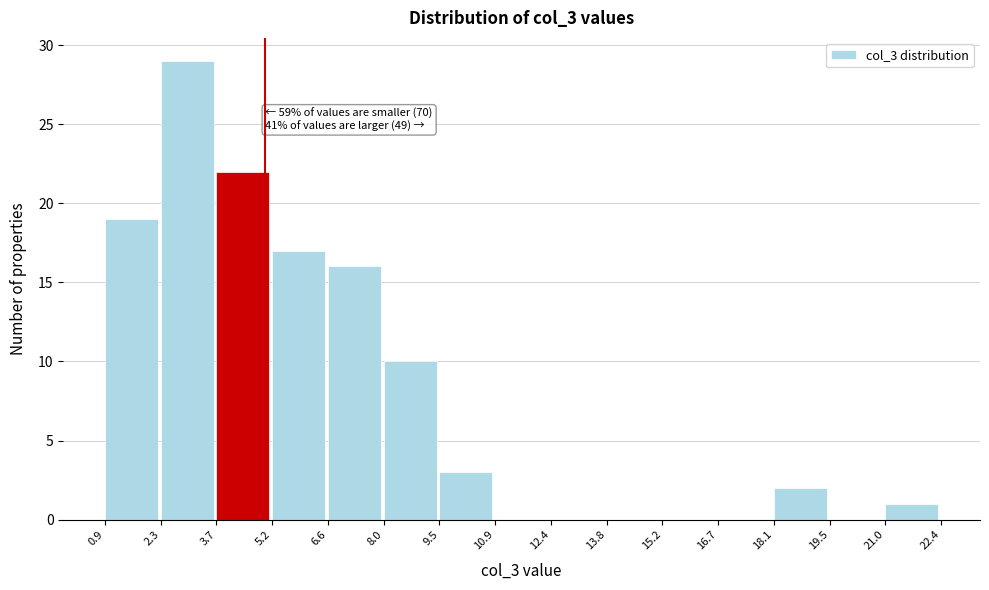

Over which range of the x-axis is the bar tallest?

2.3 to 3.7